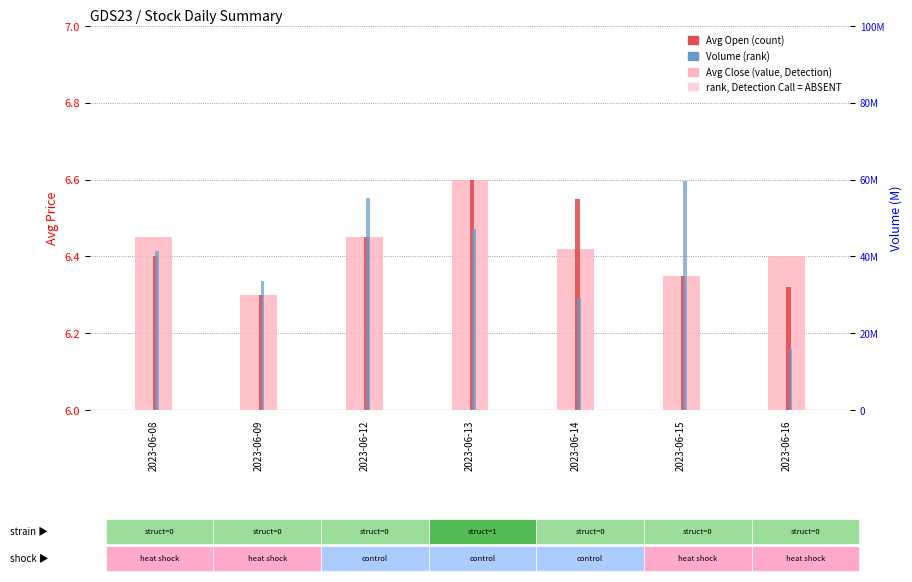

At how many categories does at least one series exceed 35156292?

4